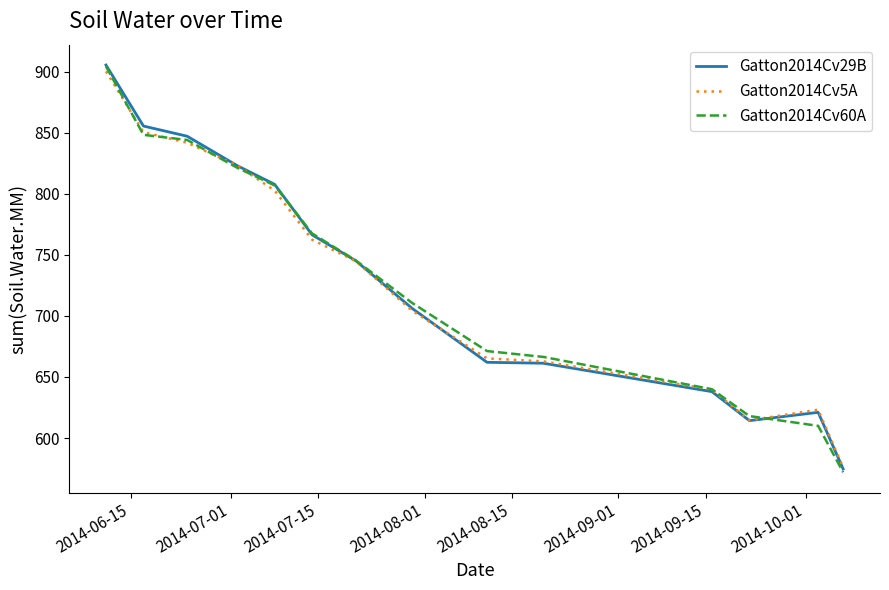

Which series has the largest range (max minus min)?

Gatton2014Cv60A